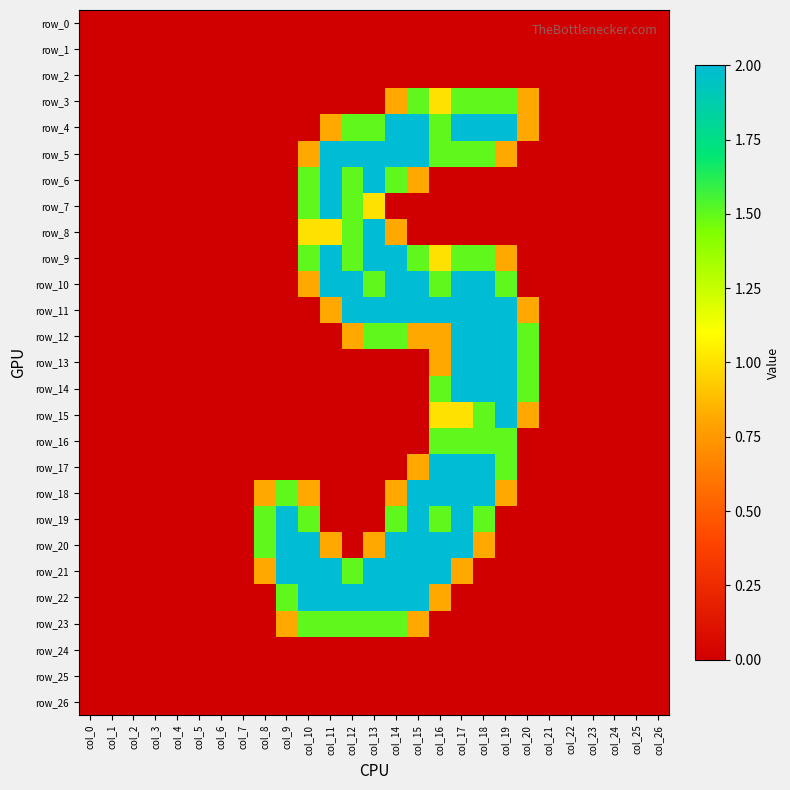

Where is row_5 nearest to the value 1?

col_10